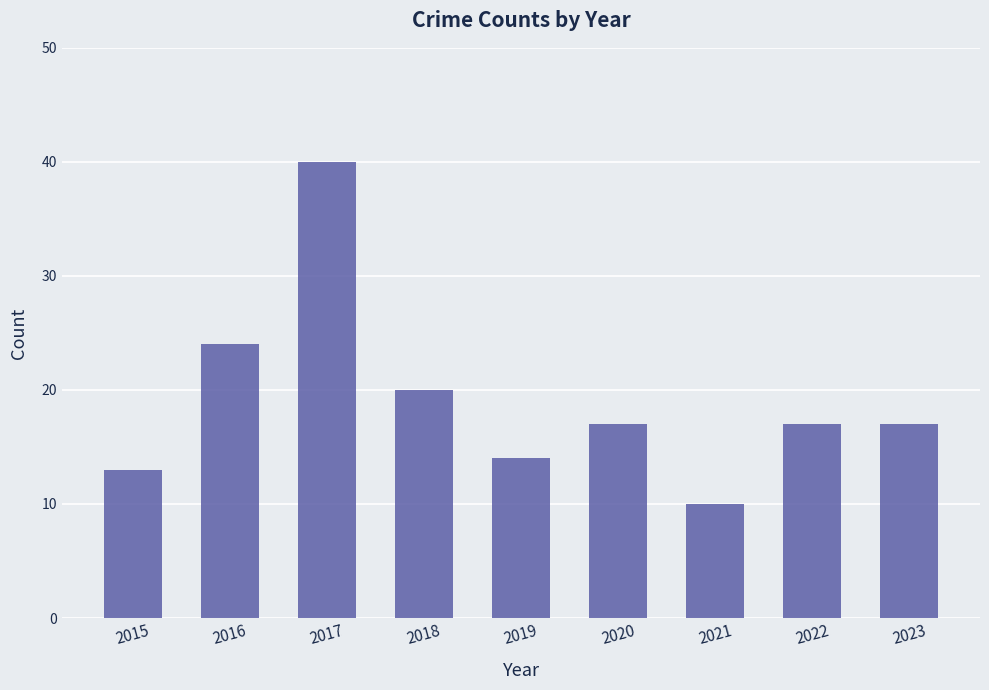

The value at 2016 is 42. True or false?

False